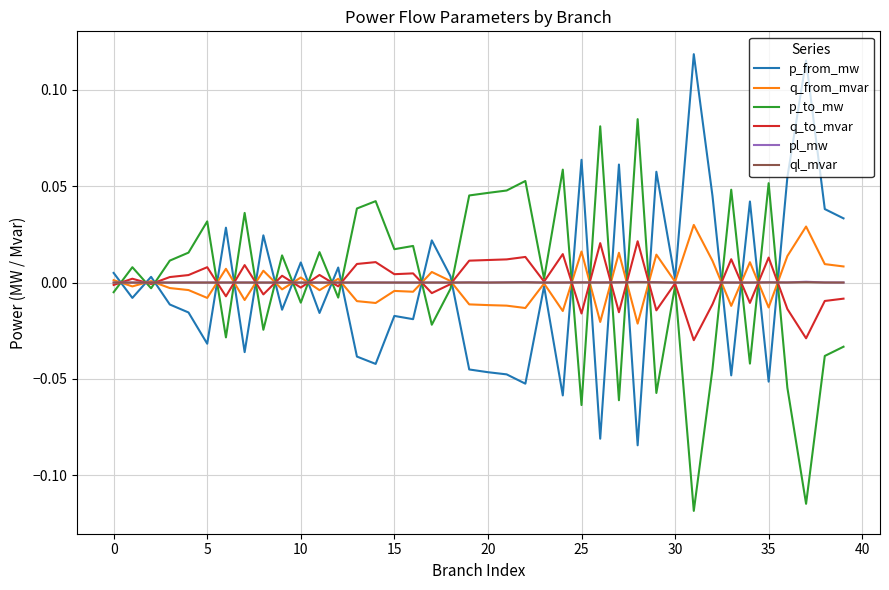

True or false: pl_mw and ql_mvar cross at least once.

False